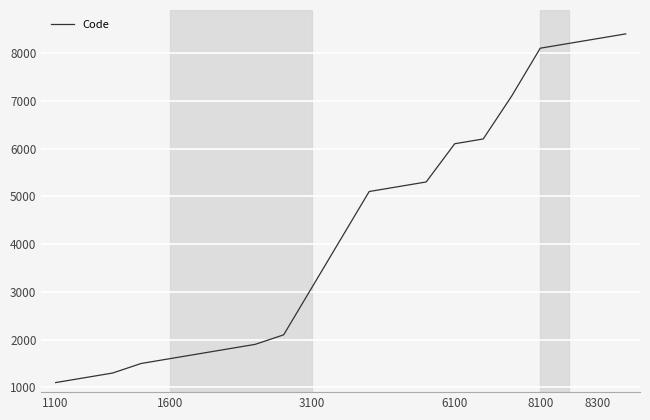

What is the maximum value shown in the chart?

8400